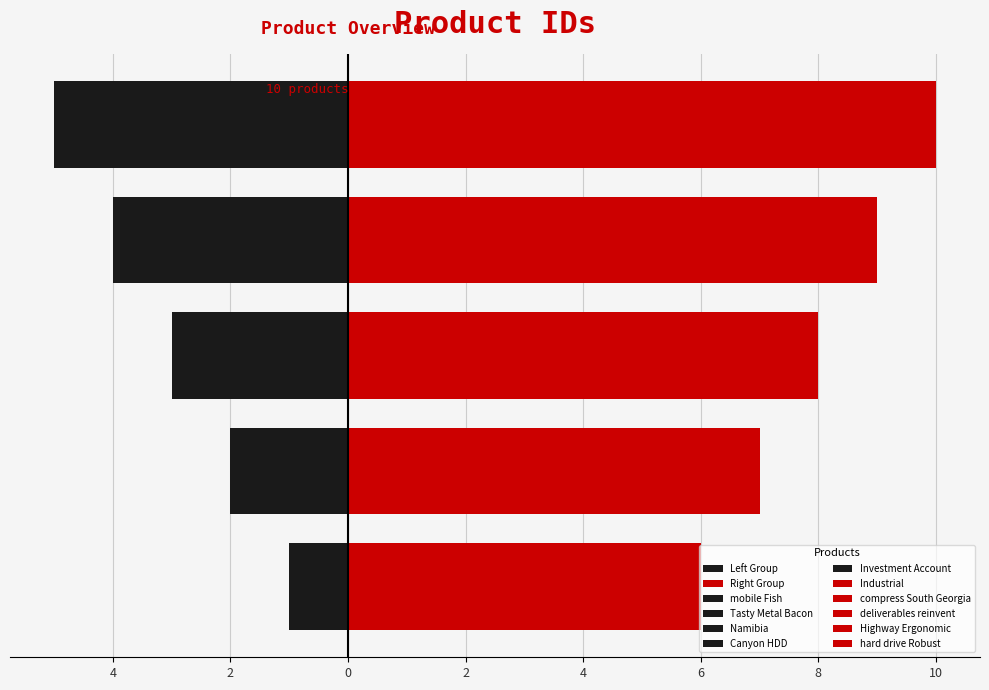

Reading left to right, extract all data points from this chart.

Left Group: -1	-2	-3	-4	-5
Right Group: 6	7	8	9	10